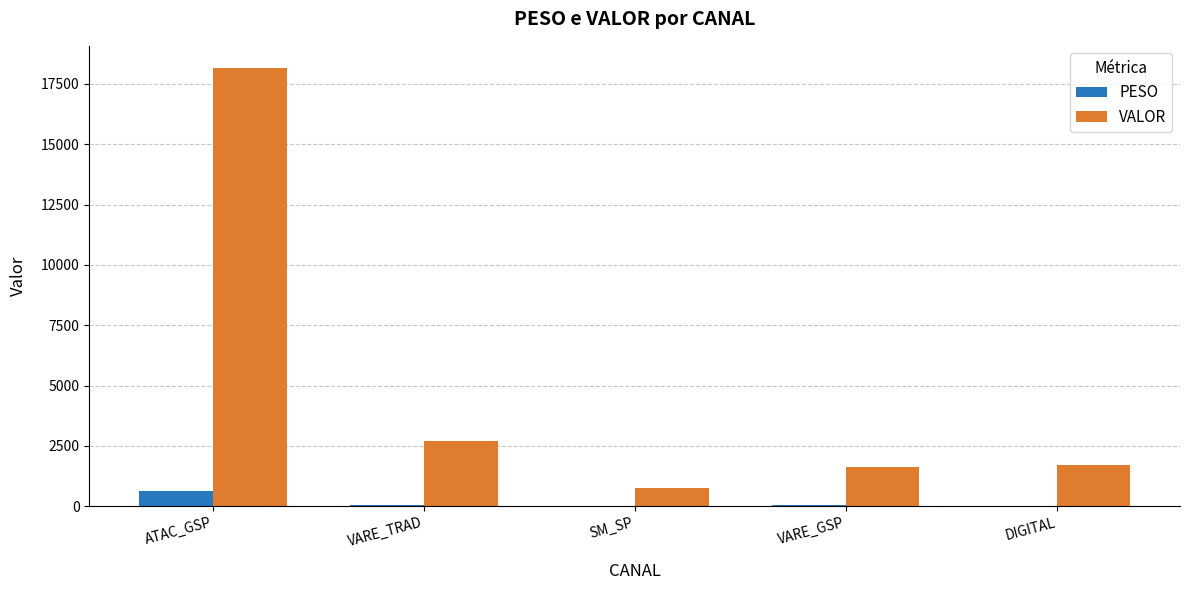

At which label is PESO closest to 325?

VARE_TRAD